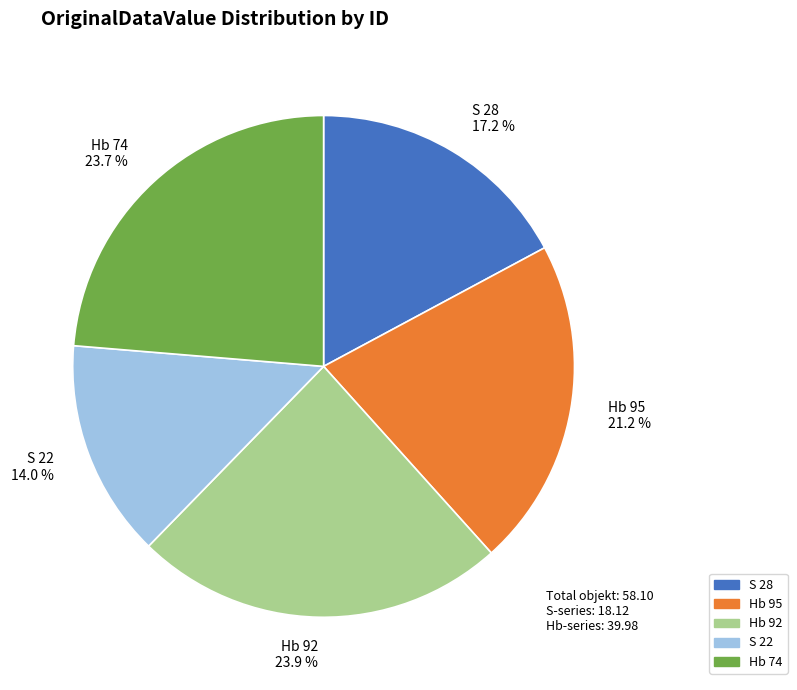

What percentage do Hb 74 and S 22 together represent?

37.7%